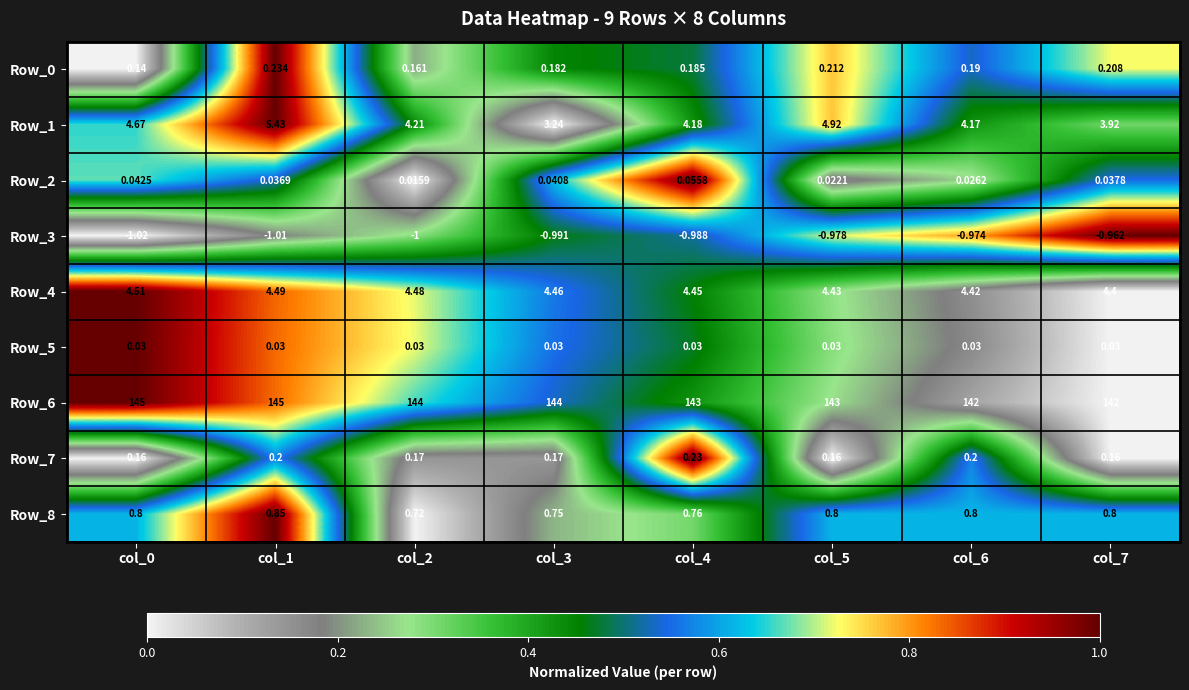

Is the value of Row_8 at col_5 greater than the value of Row_4 at col_2?

No